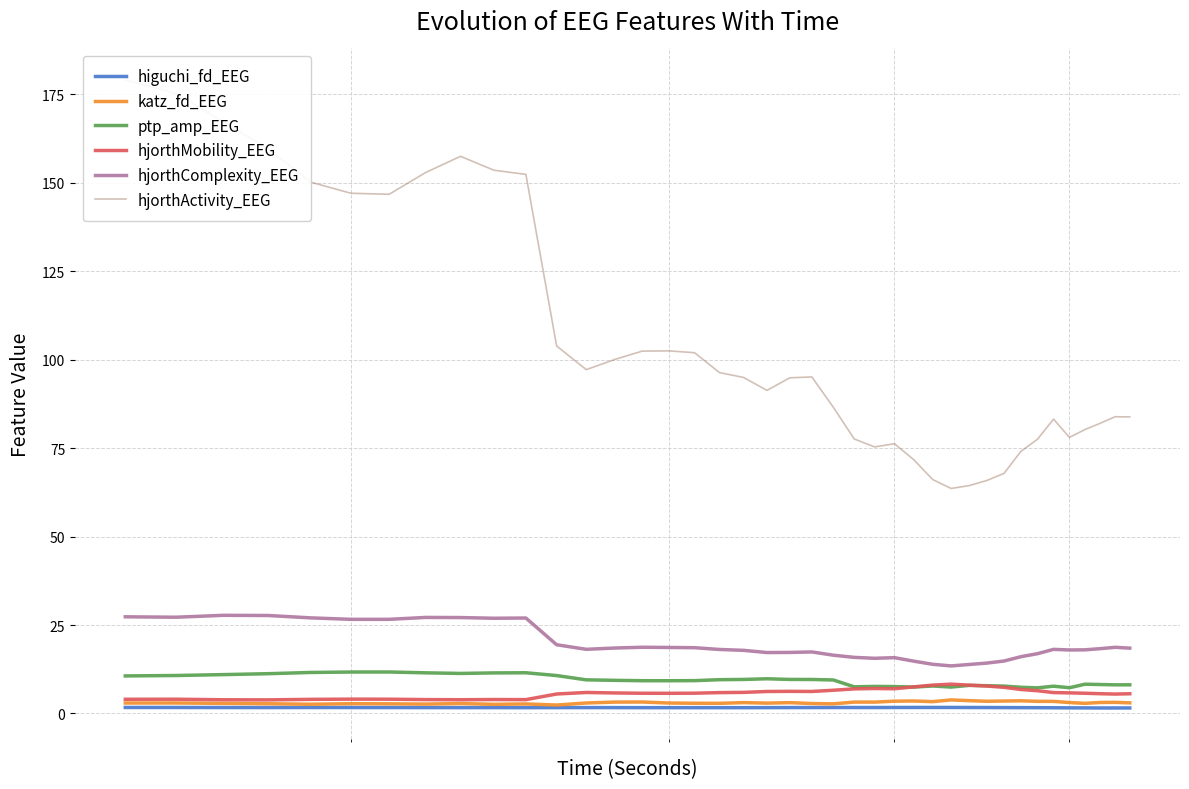

True or false: katz_fd_EEG and hjorthComplexity_EEG intersect in this chart.

False